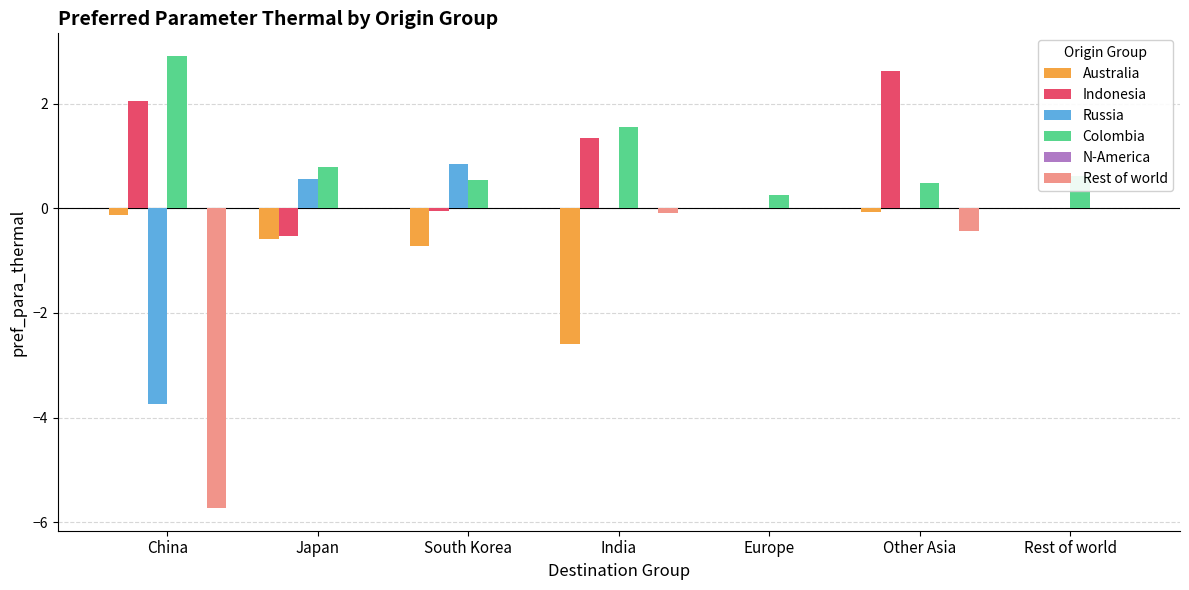

What is the total value across all series at Rest of world?

0.6